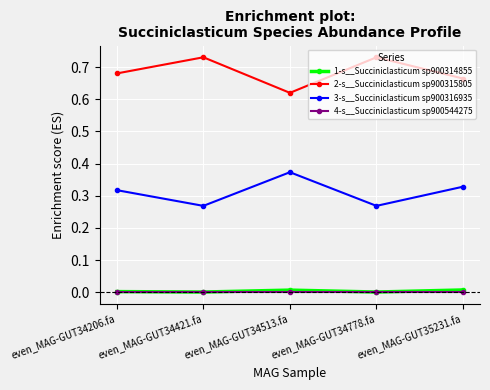

What position from the right is even_MAG-GUT34778.fa?

2